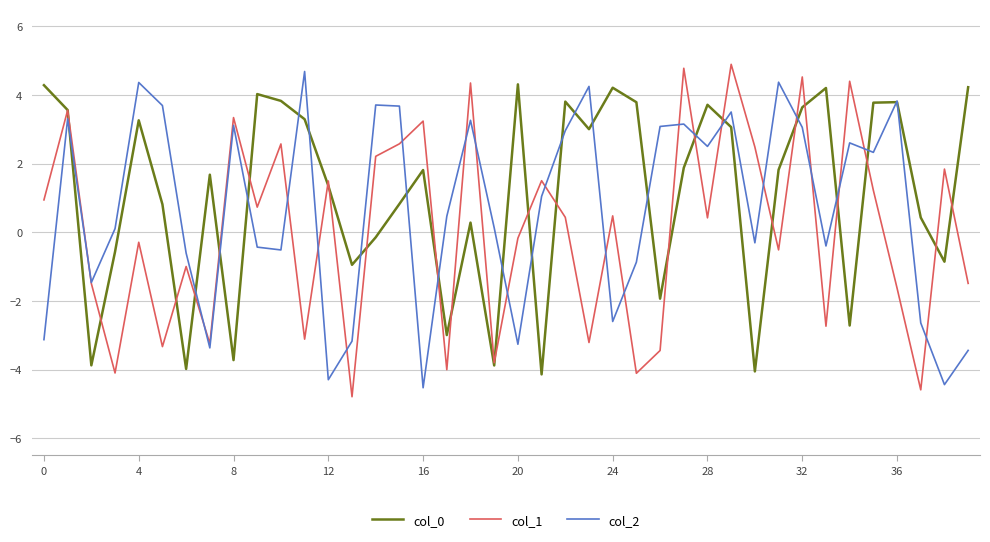

Which series has the largest total across all categories?

col_0